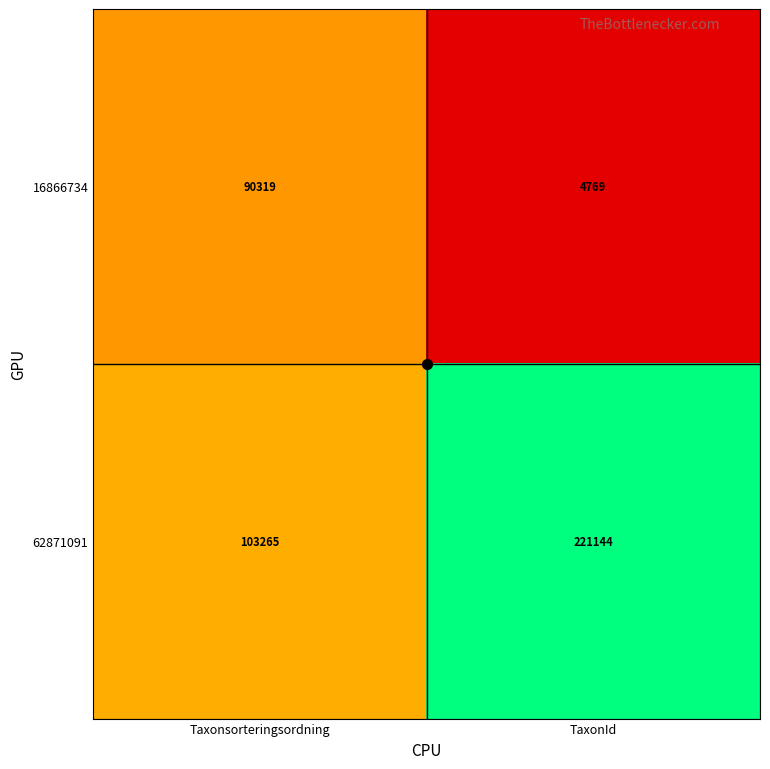

What is the sum of the 62871091 values at TaxonId and Taxonsorteringsordning?

324409